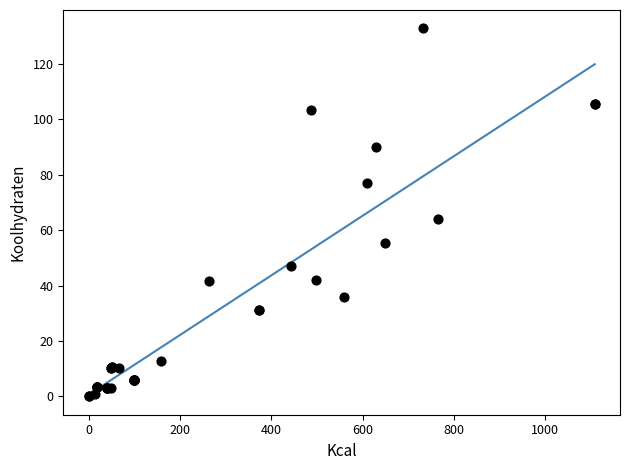

What Y value in the scatter plot is closest to 66?

64.0